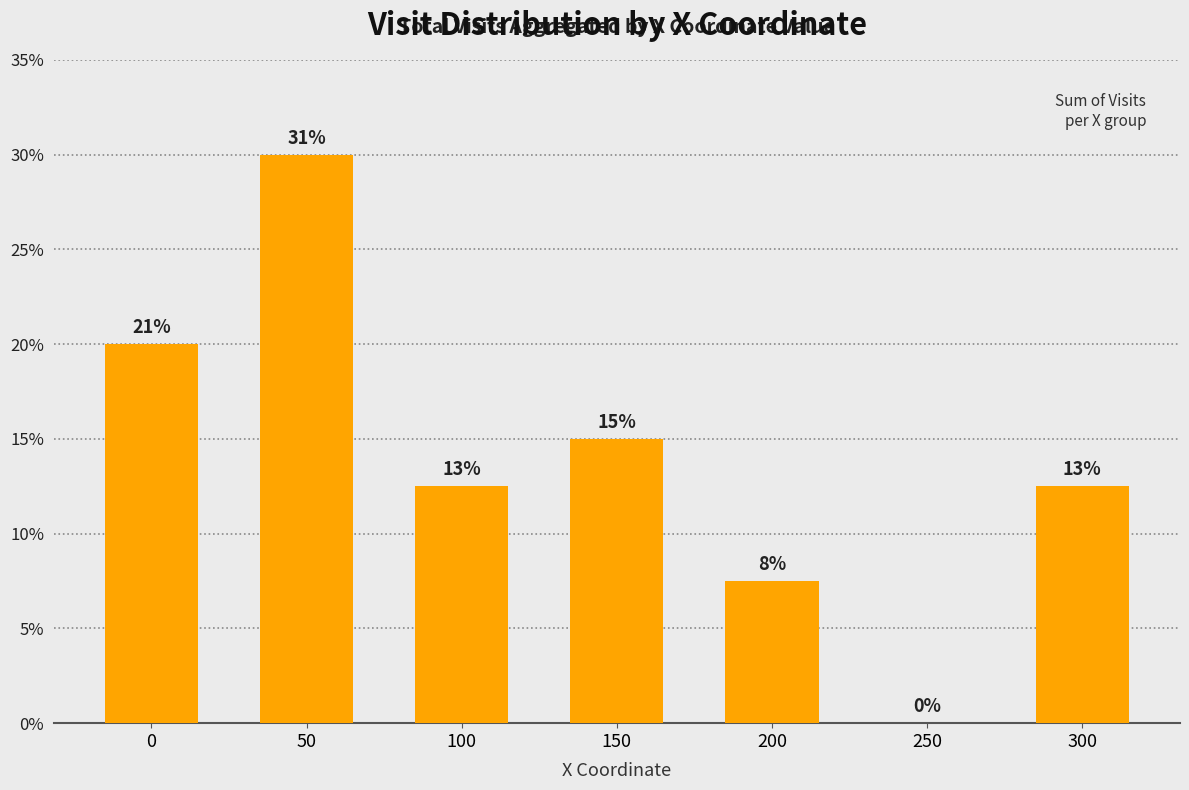

Which category has the lowest value across all series?

250